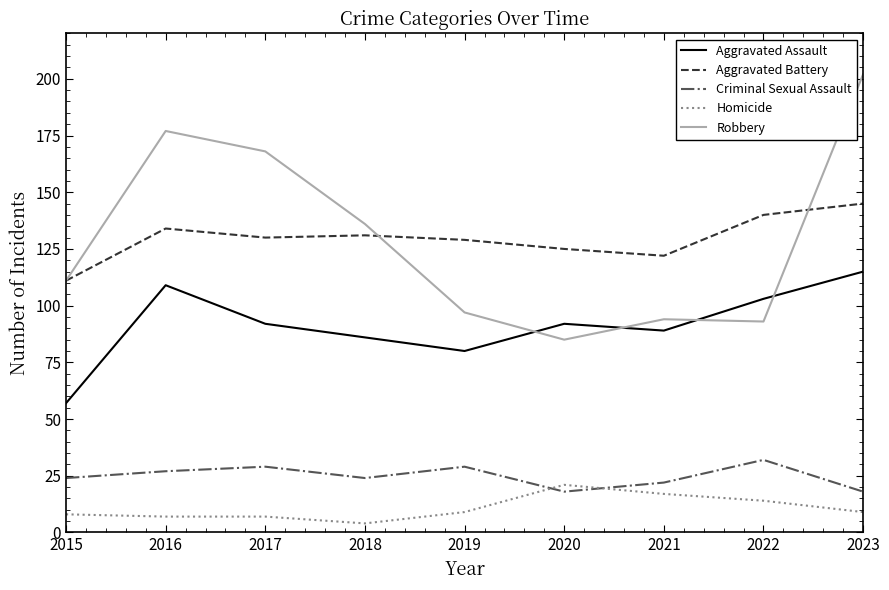

Where do Criminal Sexual Assault and Homicide first cross each other?

2019 and 2020